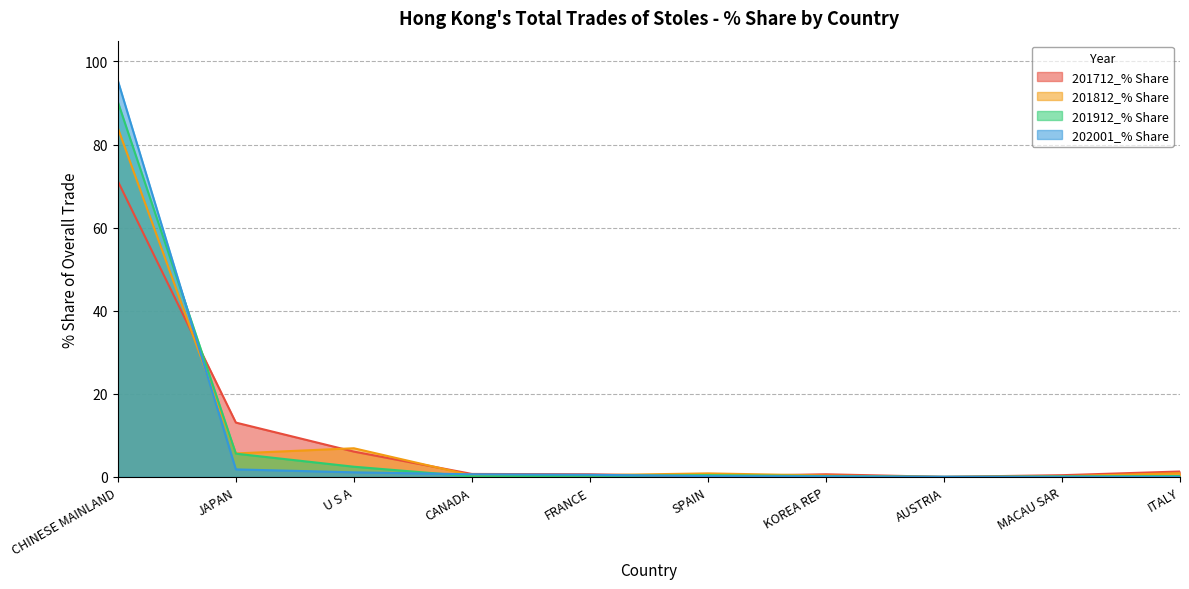

Reading left to right, extract all data points from this chart.

201712_% Share: CHINESE MAINLAND=71.2	JAPAN=13.1	U S A=6.1	CANADA=0.7	FRANCE=0.6	SPAIN=0.2	KOREA REP=0.6	AUSTRIA=0.0	MACAU SAR=0.4	ITALY=1.3
201812_% Share: CHINESE MAINLAND=84.0	JAPAN=5.7	U S A=6.9	CANADA=0.4	FRANCE=0.4	SPAIN=0.9	KOREA REP=0.3	AUSTRIA=0.0	MACAU SAR=0.2	ITALY=0.9
201912_% Share: CHINESE MAINLAND=90.3	JAPAN=5.6	U S A=2.5	CANADA=0.1	FRANCE=0.3	SPAIN=0.4	KOREA REP=0.2	AUSTRIA=0.0	MACAU SAR=0.1	ITALY=0.2
202001_% Share: CHINESE MAINLAND=95.4	JAPAN=1.8	U S A=1.1	CANADA=0.6	FRANCE=0.5	SPAIN=0.2	KOREA REP=0.1	AUSTRIA=0.1	MACAU SAR=0.0	ITALY=0.0